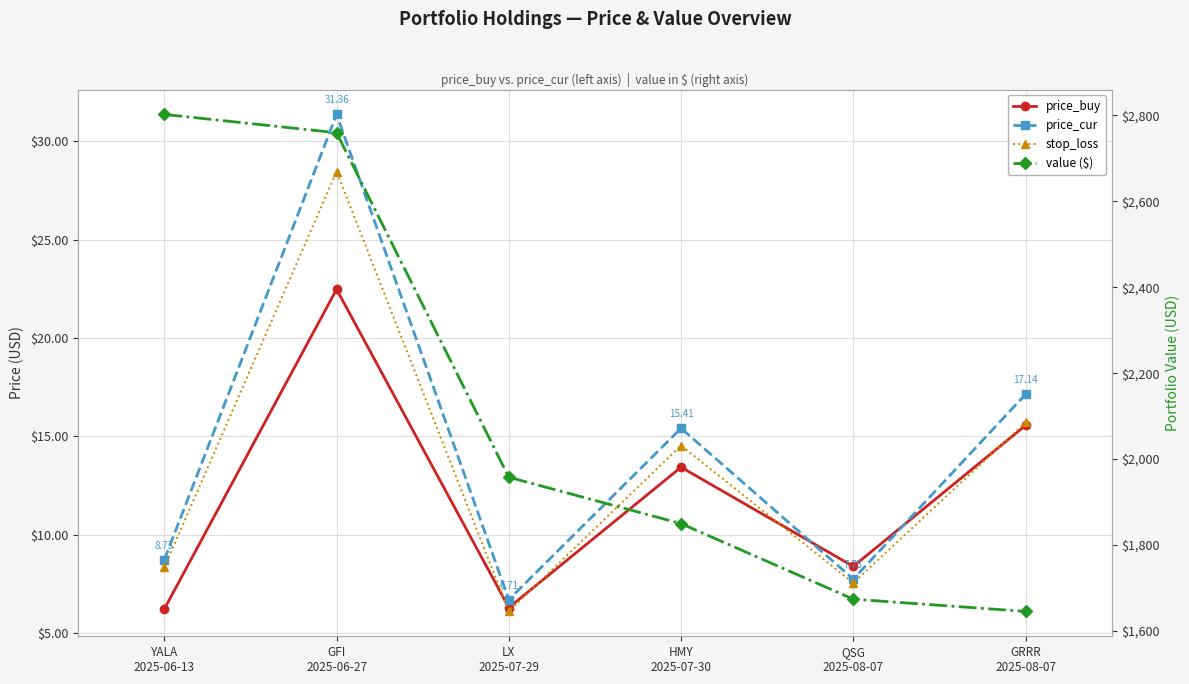

At which category is the sum across all series the highest?

GFI
2025-06-27